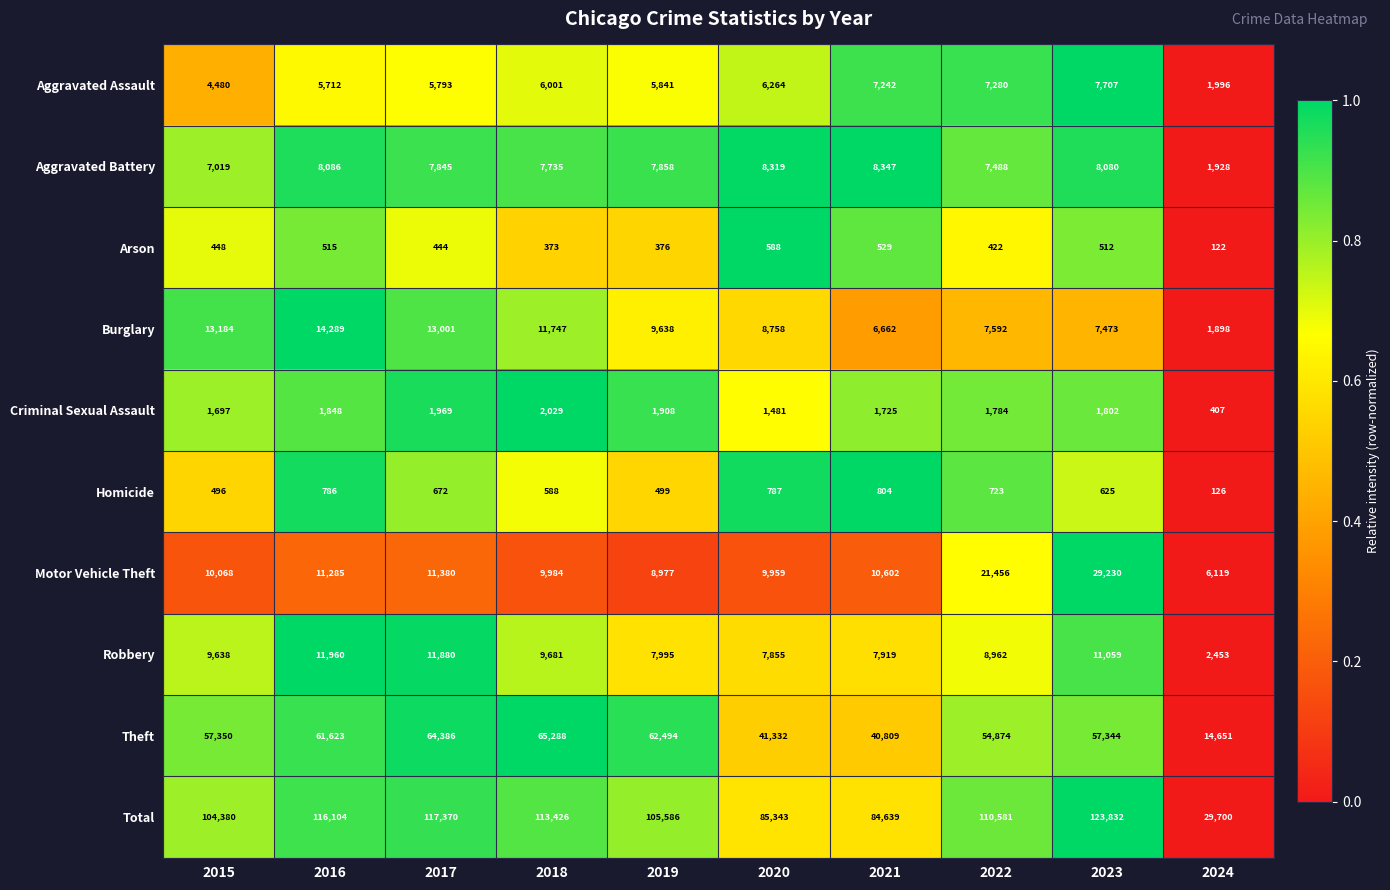

What is the spread (max minus min) of values at 2022?

110159